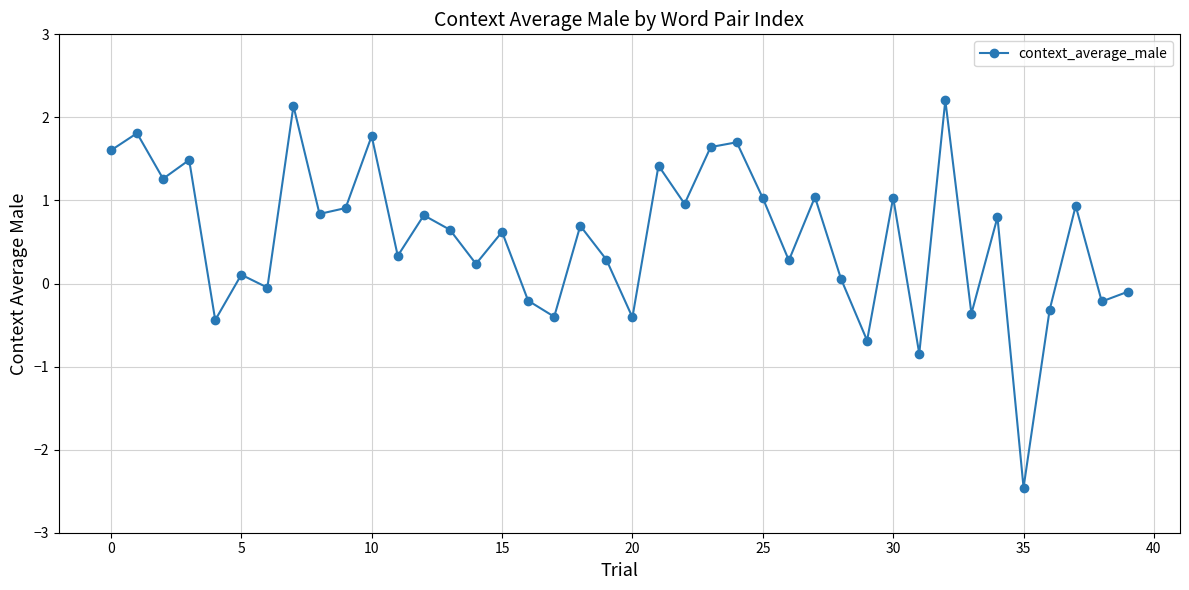

What is the greatest value displayed?

2.2